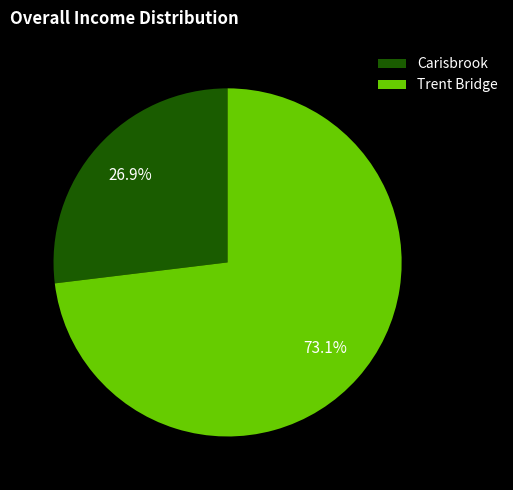

To the nearest percent, what is the average slice percentage?

50%